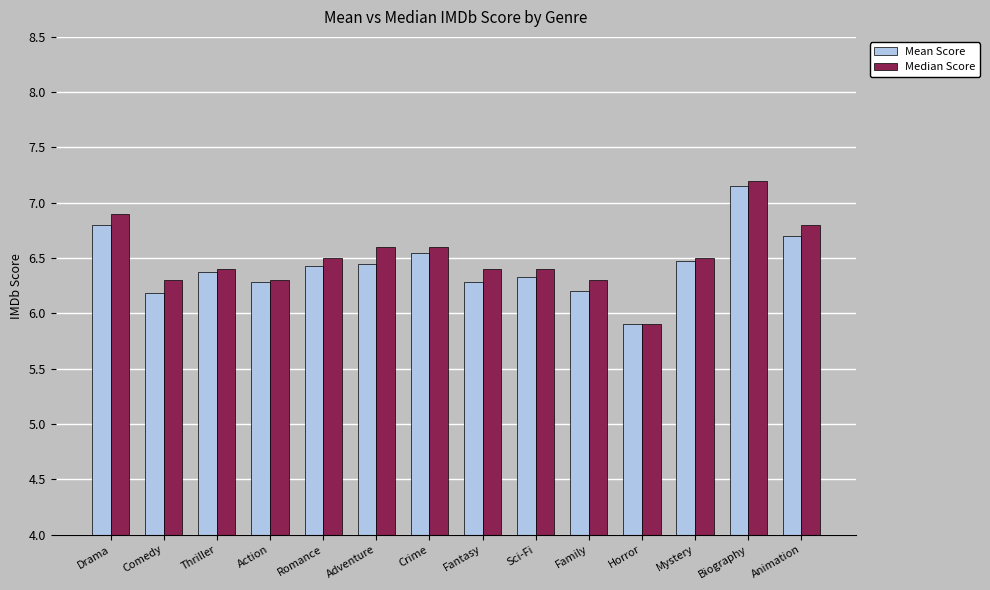

What is the sum of all Median Score values?

91.1